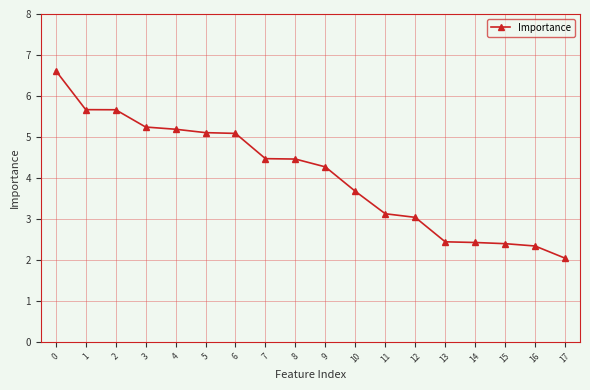

Which category has the lowest value across all series?

17